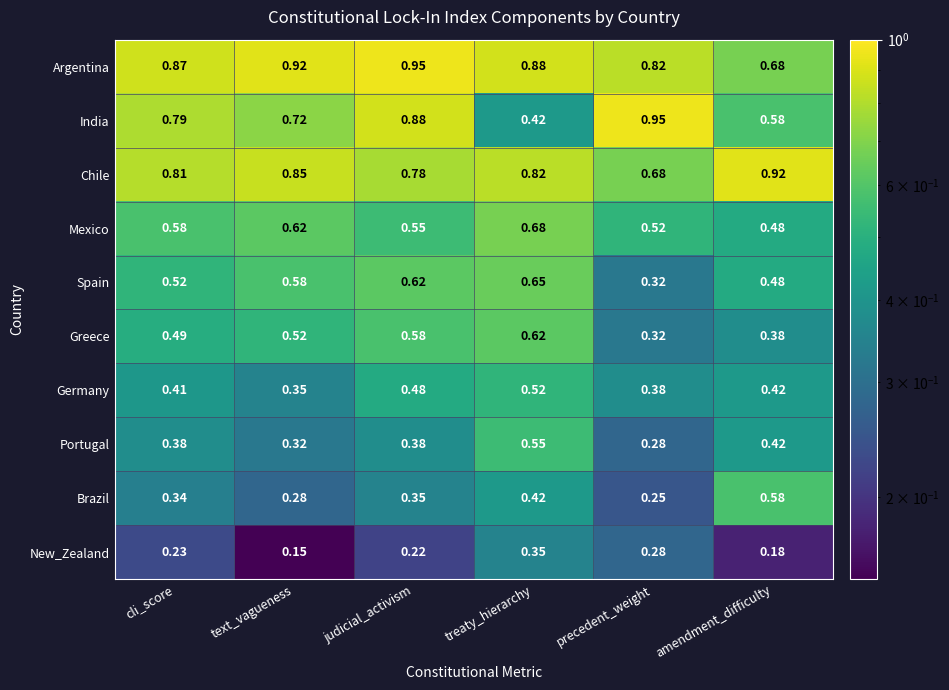

Is the value of India at precedent_weight greater than the value of Germany at cli_score?

Yes